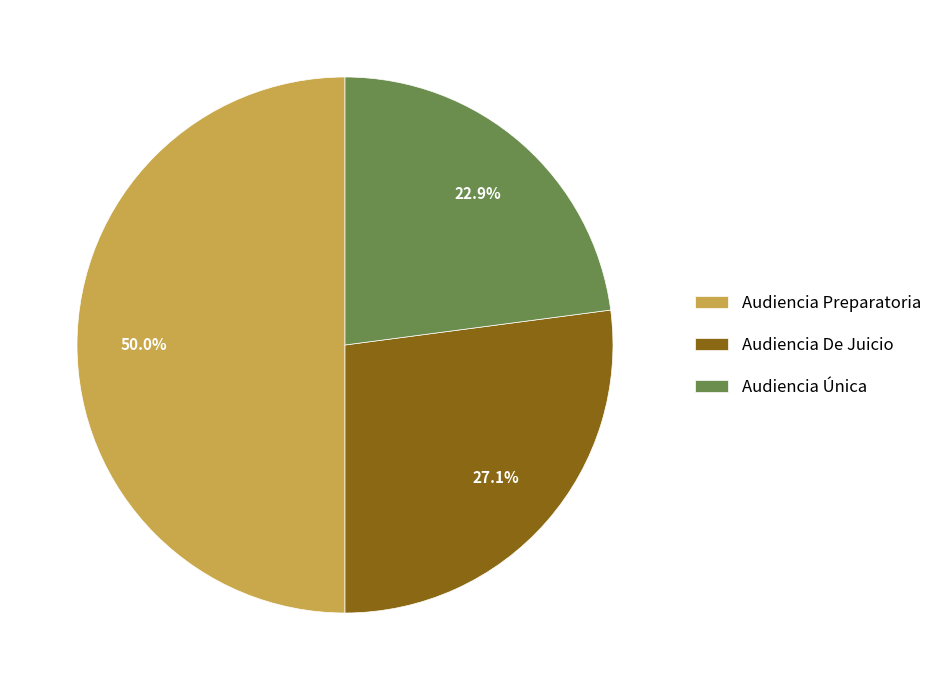

To the nearest percent, what portion does Audiencia Única represent?

23%